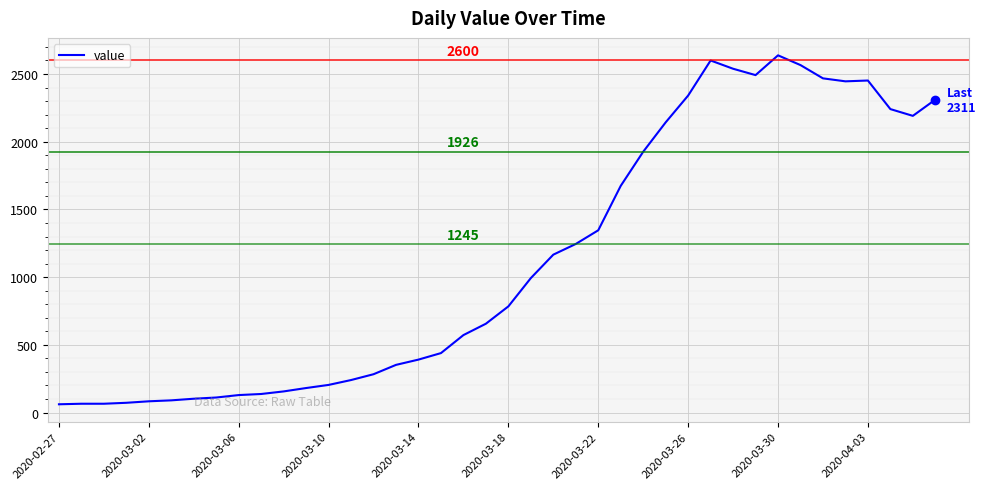

How many lines are shown in the chart?

1